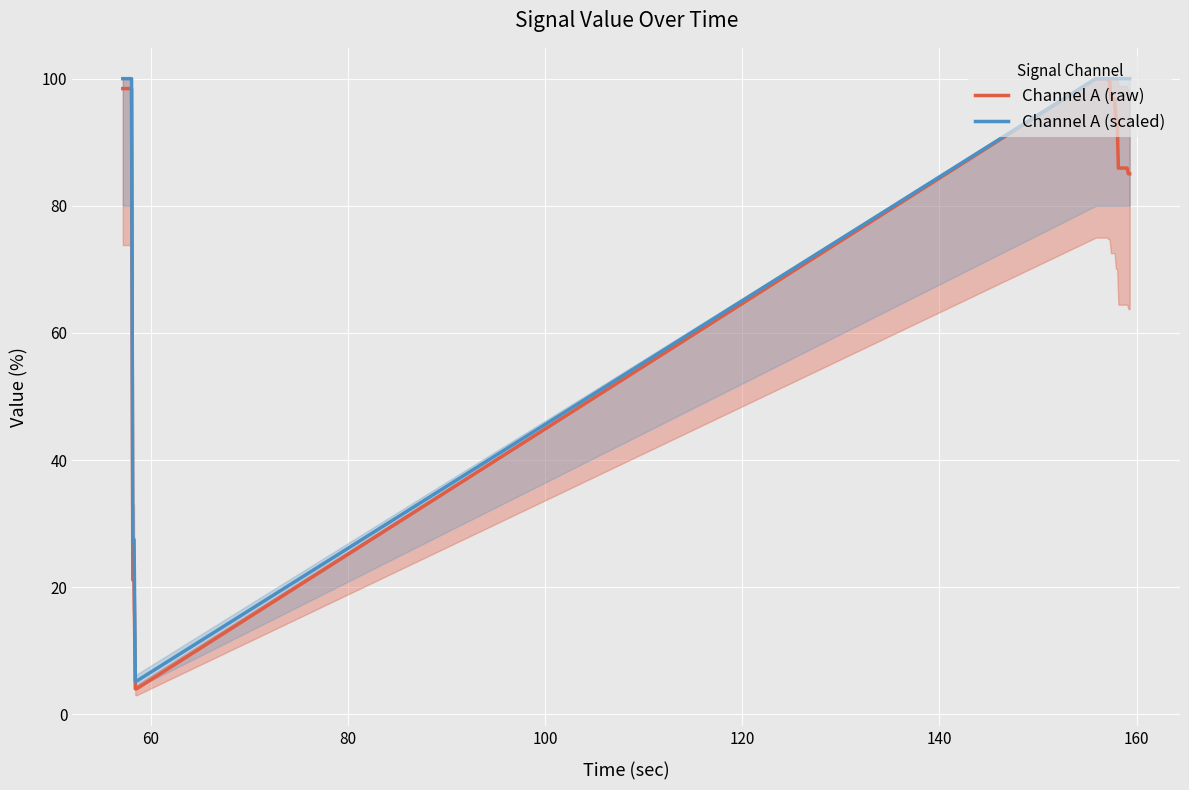

What is the minimum value for Channel A (scaled)?

5.2